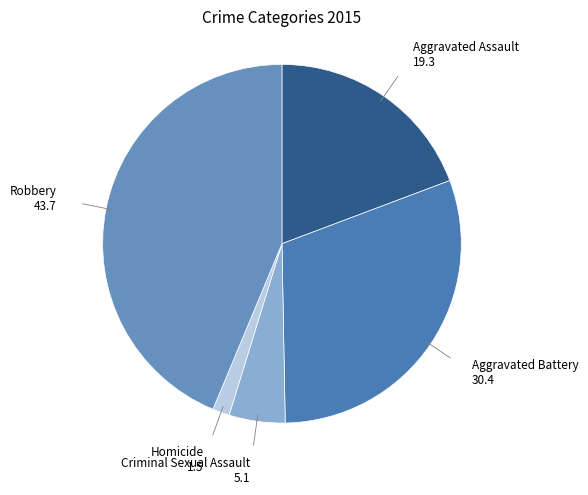

To the nearest percent, what is the difference between the largest and smallest slice percentages?

42%